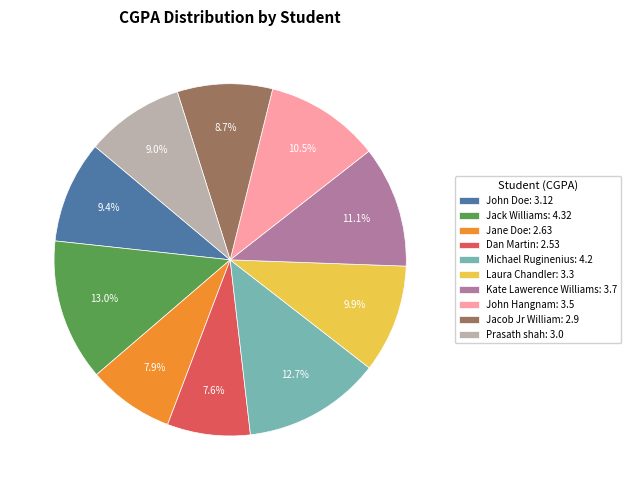

What is the total percentage of John Doe and Jane Doe?

17.3%